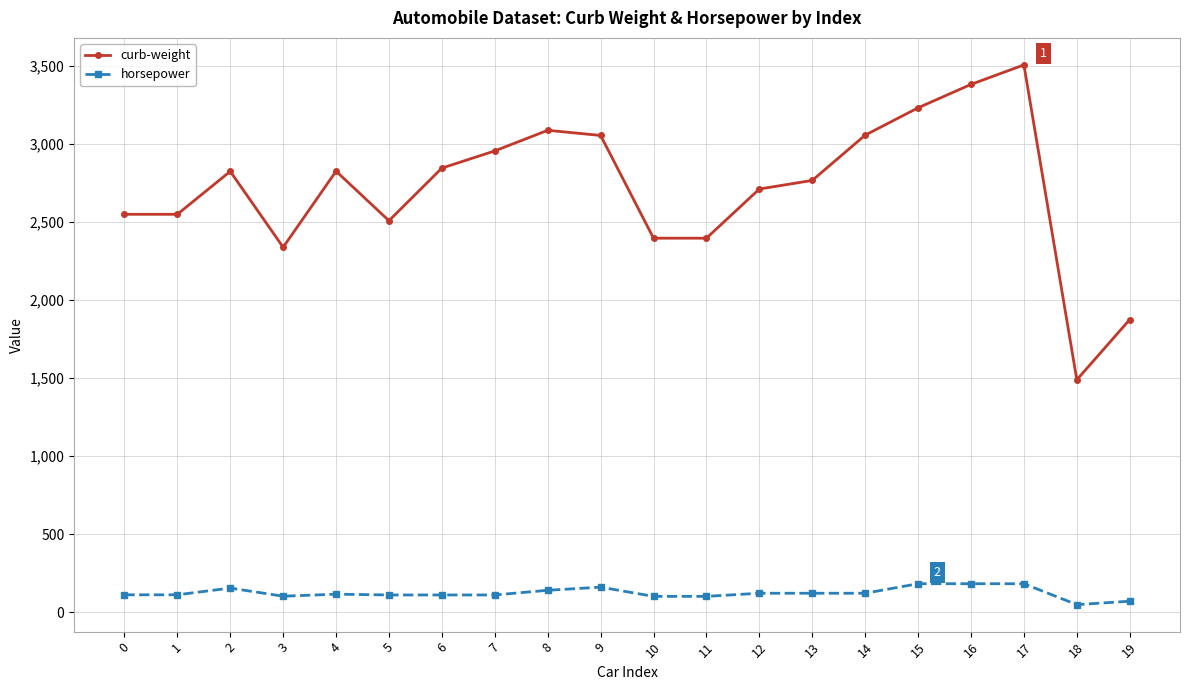

Is the value of horsepower at 7 greater than the value of curb-weight at 5?

No